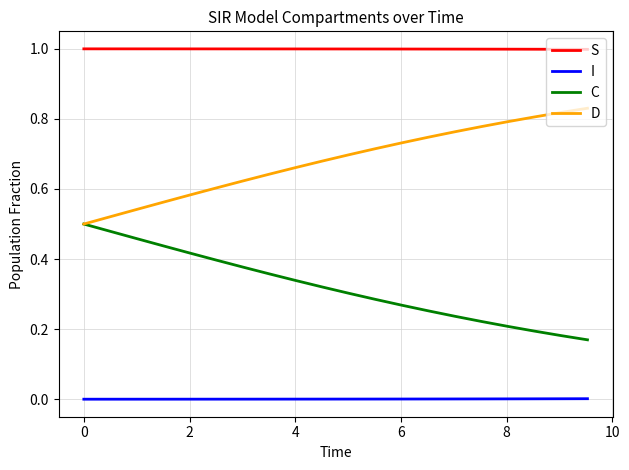

True or false: D and I cross at least once.

False